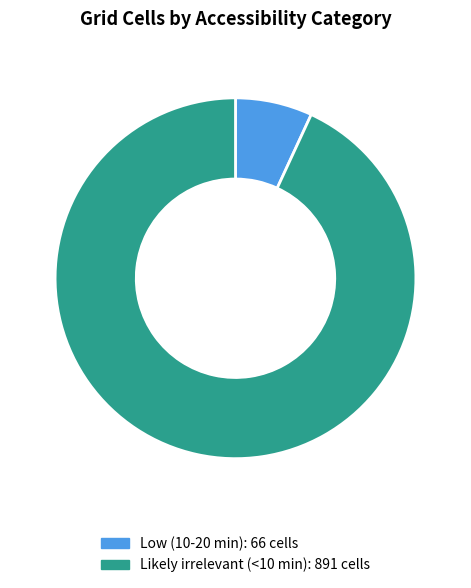

Rank the categories by value from highest to lowest.

Likely irrelevant (<10 min), Low (10-20 min)